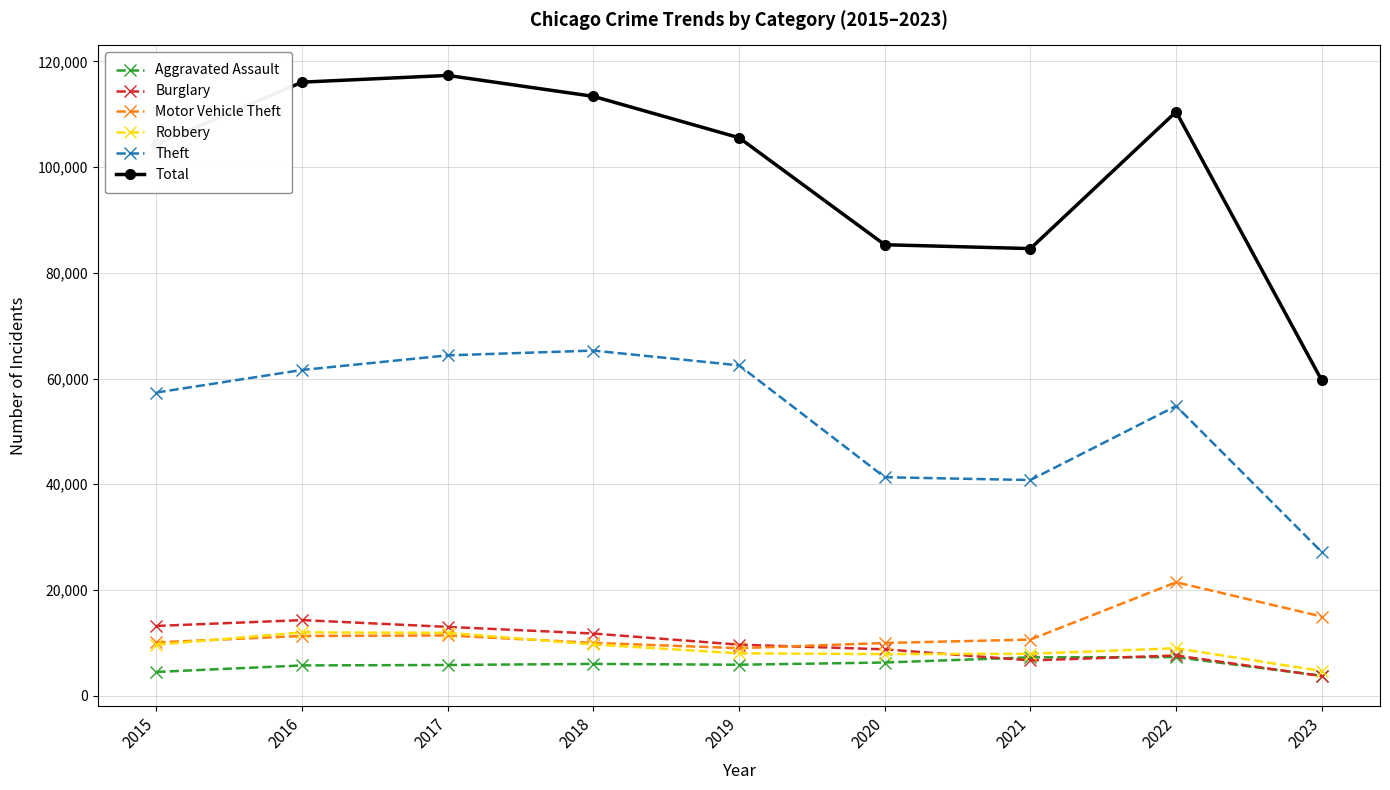

How many lines are shown in the chart?

6